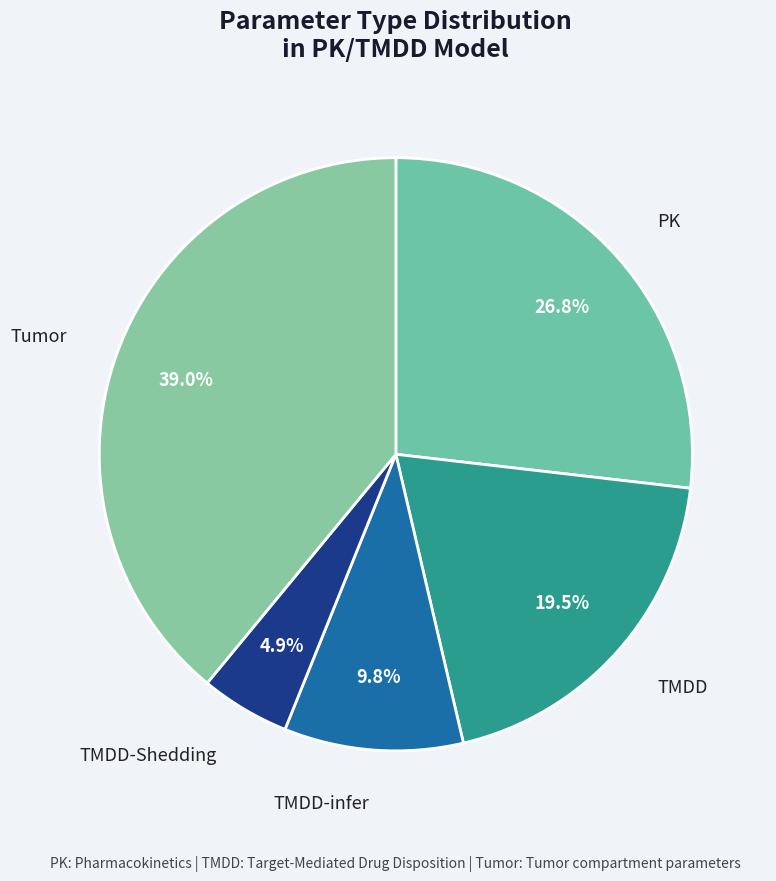

Which slice is the largest?

Tumor